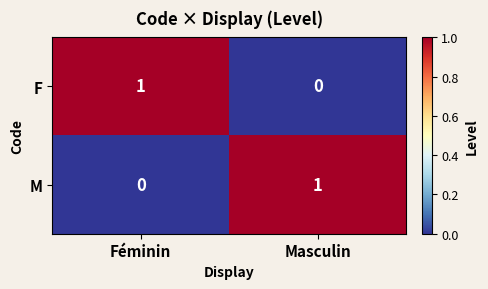

Rank the categories by M value from highest to lowest.

Masculin, Féminin